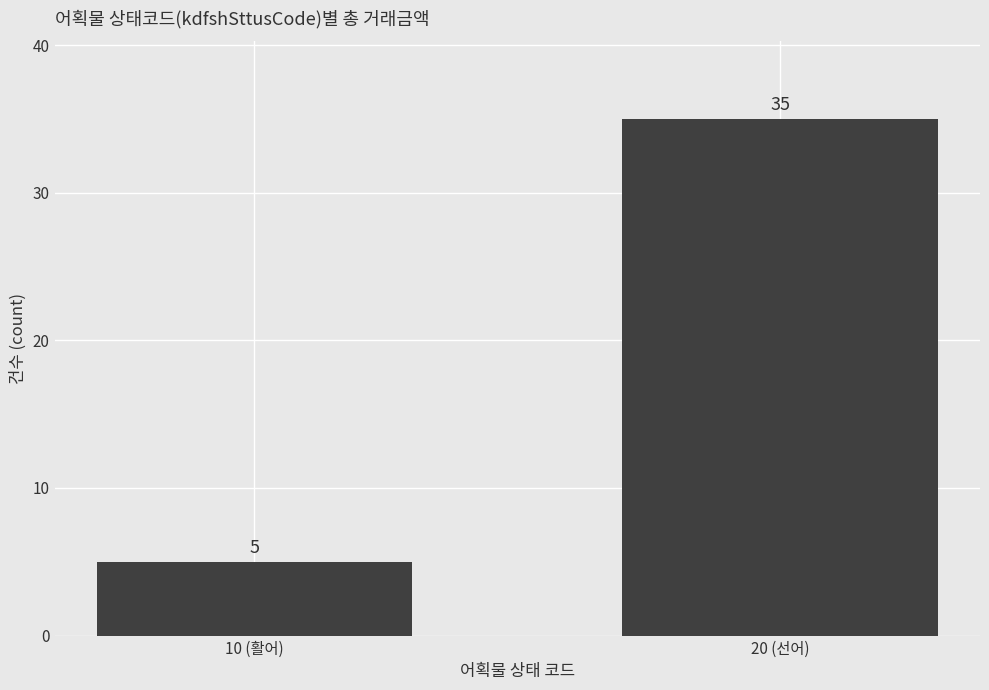

How many bars are there in total?

2